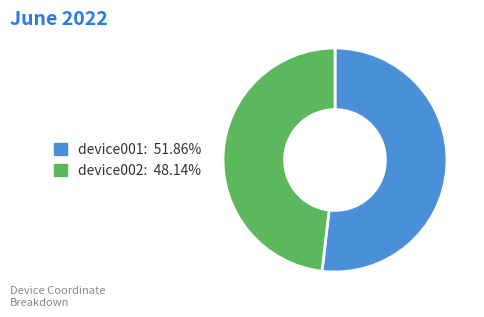

Is it true that device001 is 52% of the pie?

True